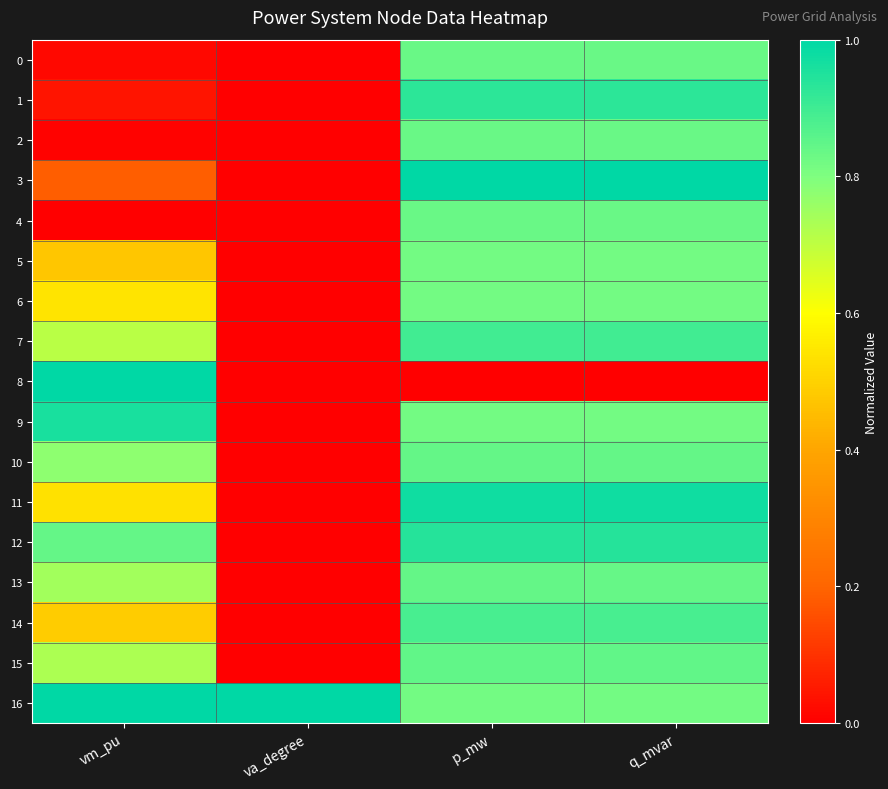

What is the total value across all series at vm_pu?

9.0